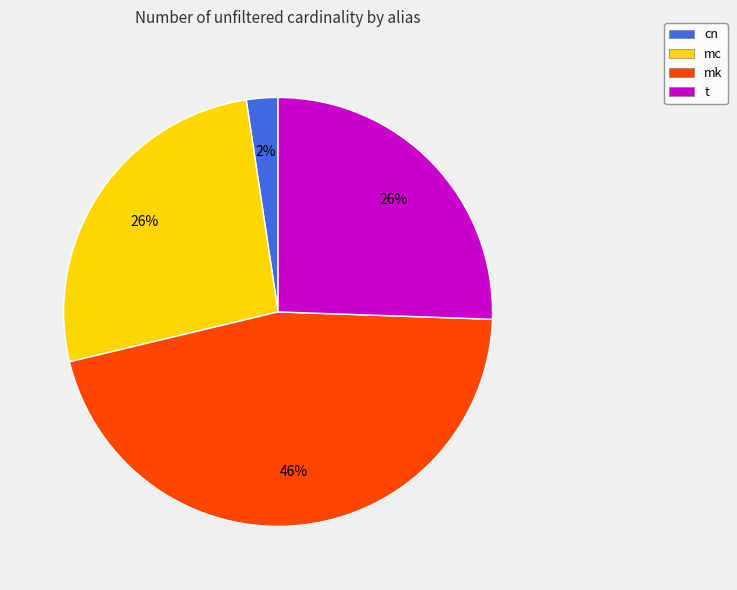

Between cn and t, which is larger?

t